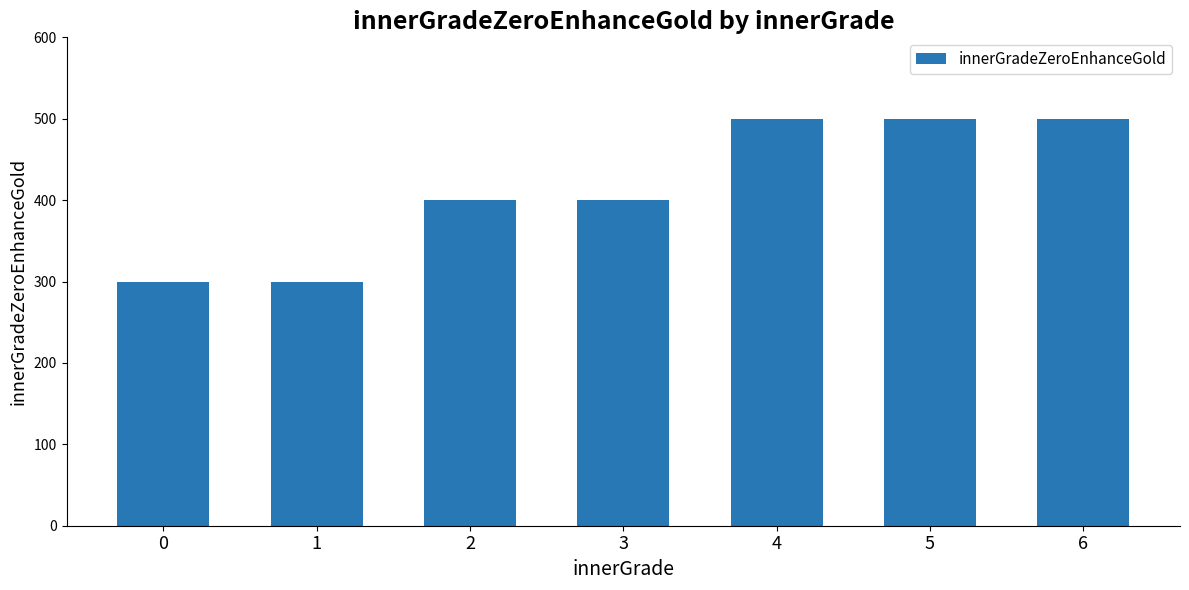

Reading right to left, what are all the values shown in this chart?

500	500	500	400	400	300	300